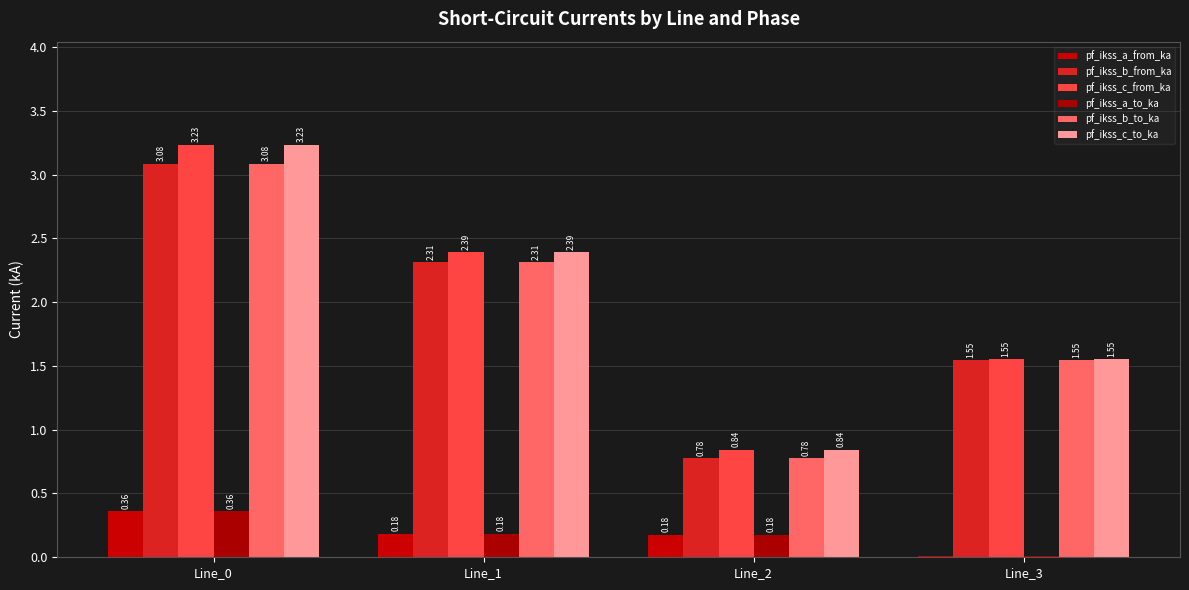

Count the number of categories in the chart.

4